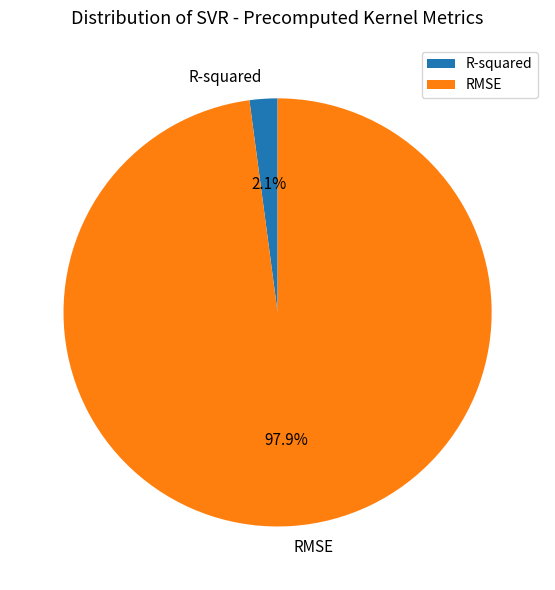

To the nearest percent, what is the difference between the largest and smallest slice percentages?

96%